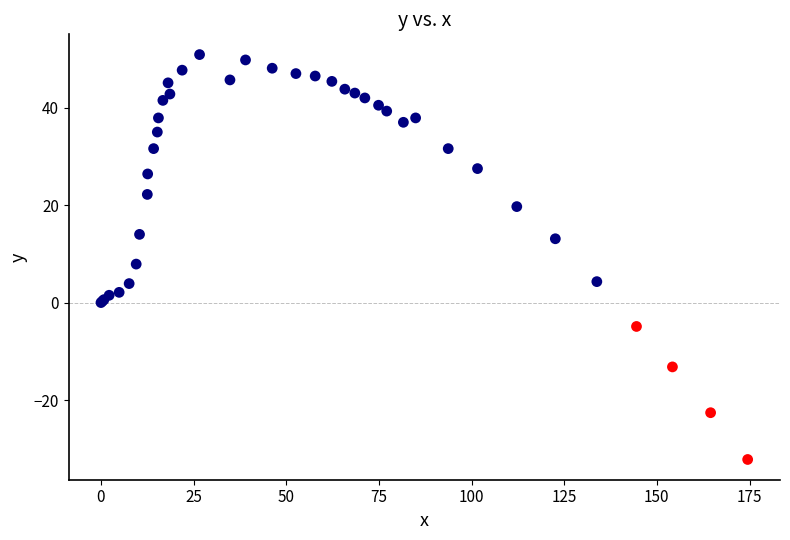

What Y value in the scatter plot is closest to 9?

7.9